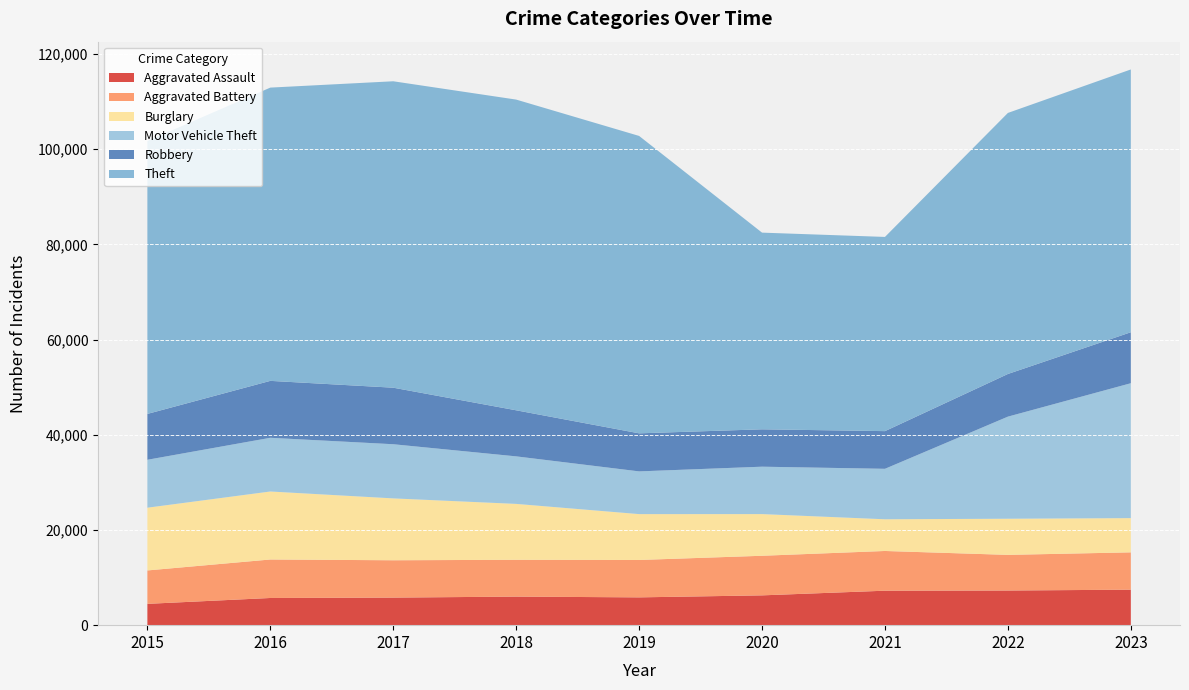

Reading right to left, extract all data points from this chart.

Aggravated Assault: 7458	7281	7242	6263	5841	6001	5793	5712	4480
Aggravated Battery: 7842	7489	8347	8319	7857	7735	7845	8086	7019
Burglary: 7193	7595	6662	8758	9638	11747	13001	14289	13184
Motor Vehicle Theft: 28344	21451	10603	9959	8977	9985	11380	11286	10068
Robbery: 10712	8965	7918	7855	7995	9681	11880	11960	9638
Theft: 55219	54851	40807	41326	62492	65287	64386	61621	57350